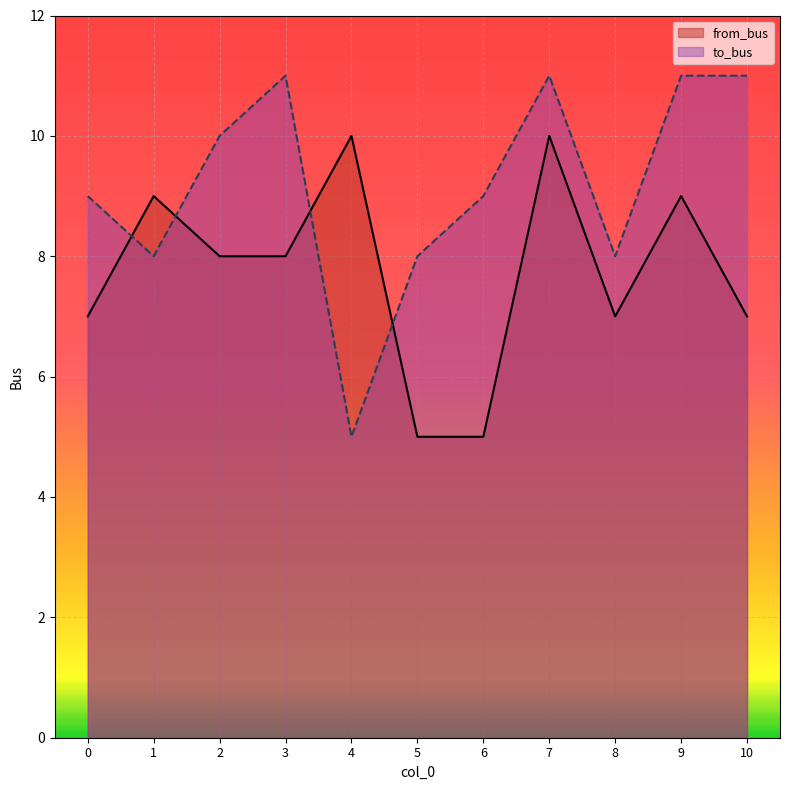

Reading left to right, extract all data points from this chart.

from_bus: 0=7	1=9	2=8	3=8	4=10	5=5	6=5	7=10	8=7	9=9	10=7
to_bus: 0=9	1=8	2=10	3=11	4=5	5=8	6=9	7=11	8=8	9=11	10=11